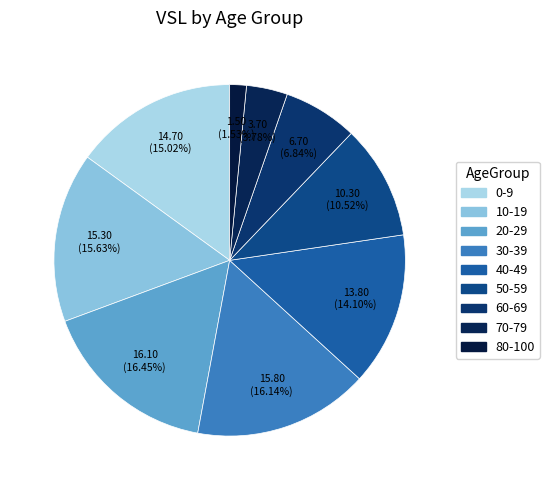

What portion of the pie excludes 80-100?

98.5%